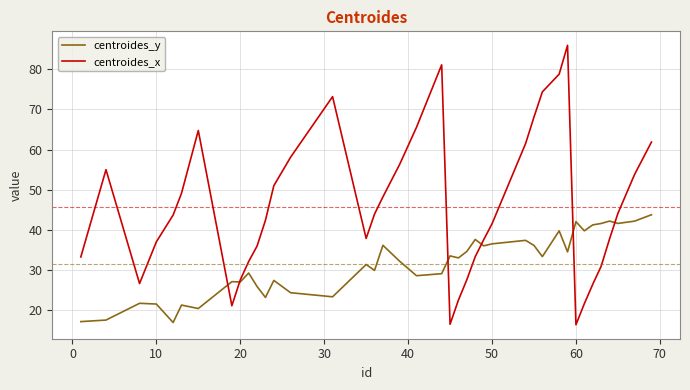

List the series in order of their overall mean, highest first.

centroides_x, centroides_y